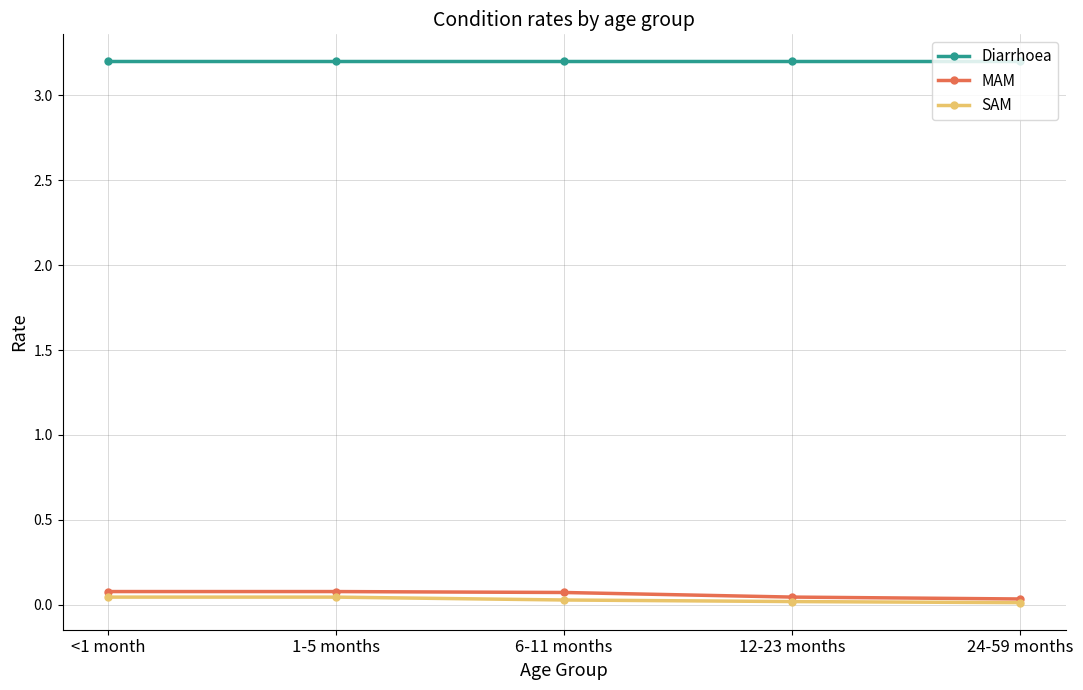

True or false: MAM and Diarrhoea cross at least once.

False